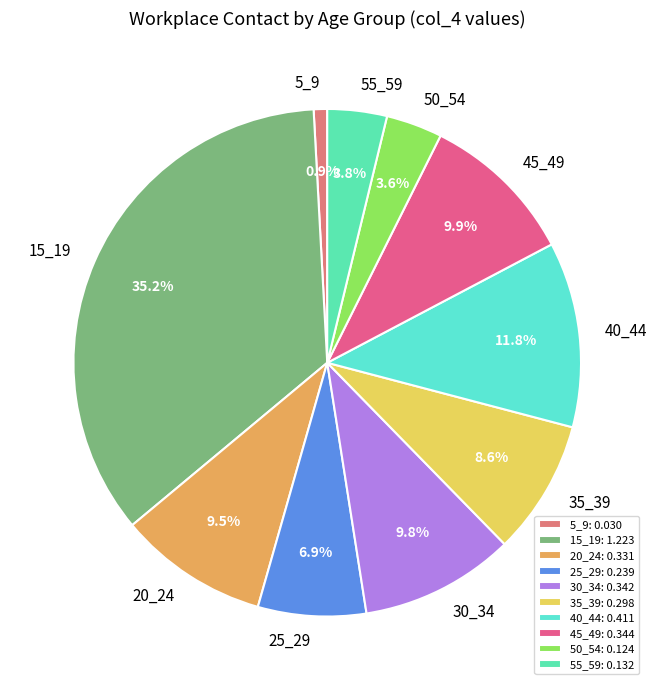

What portion of the pie excludes 30_34?

90.2%